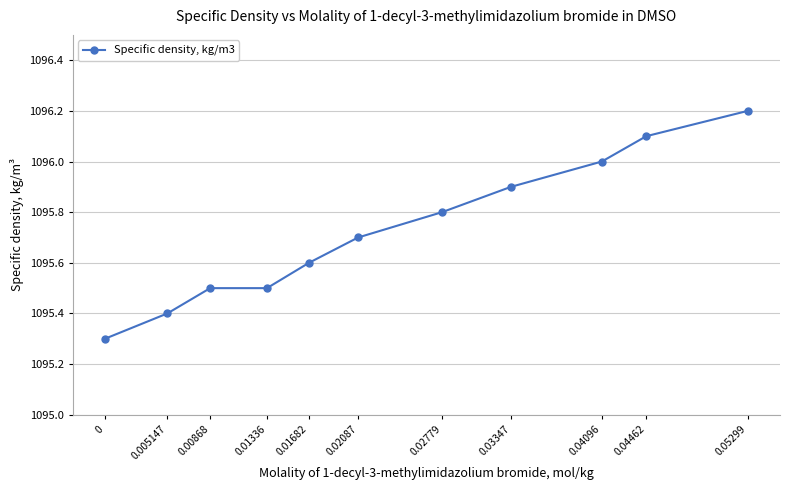

What is the difference between the second highest and minimum values?

0.8